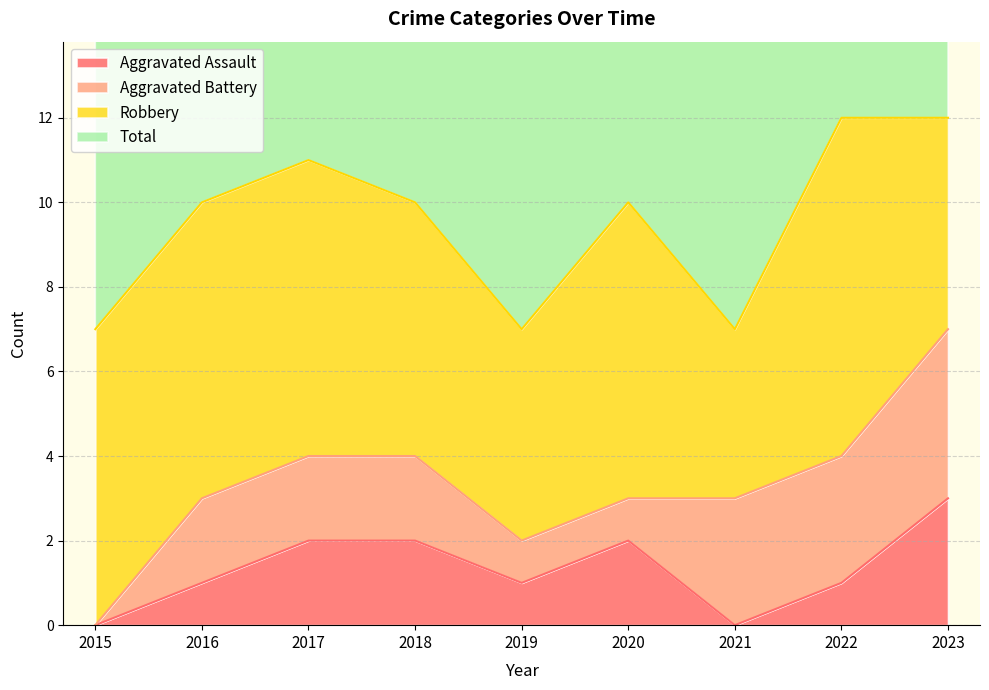

The Aggravated Assault series shows 2 at 2015. True or false?

False